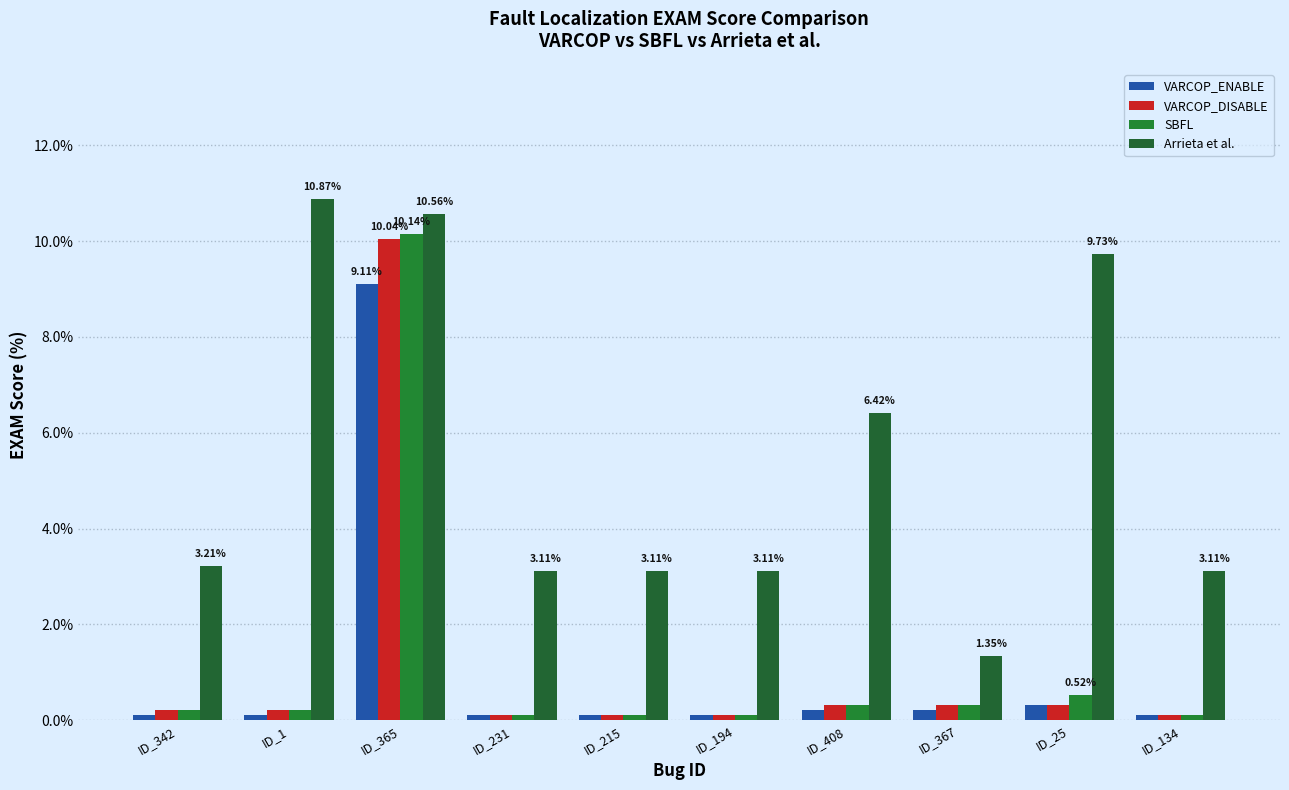

What is the difference between the VARCOP_DISABLE values at ID_25 and ID_365?

9.7